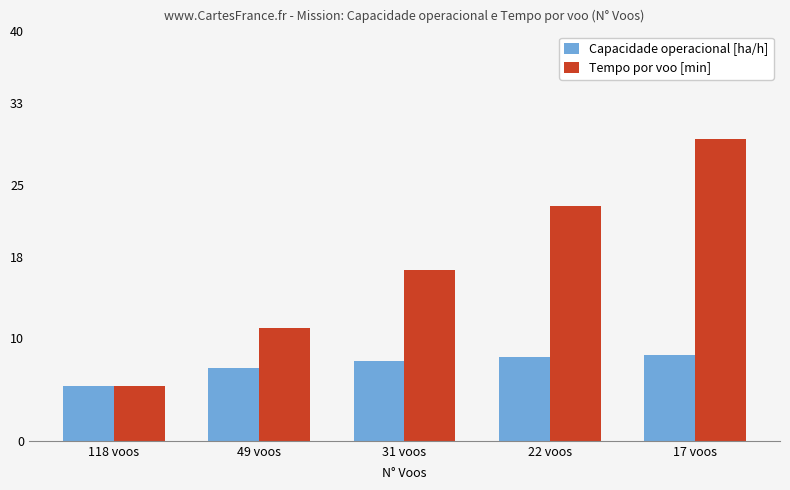

Does the chart contain any negative values?

No